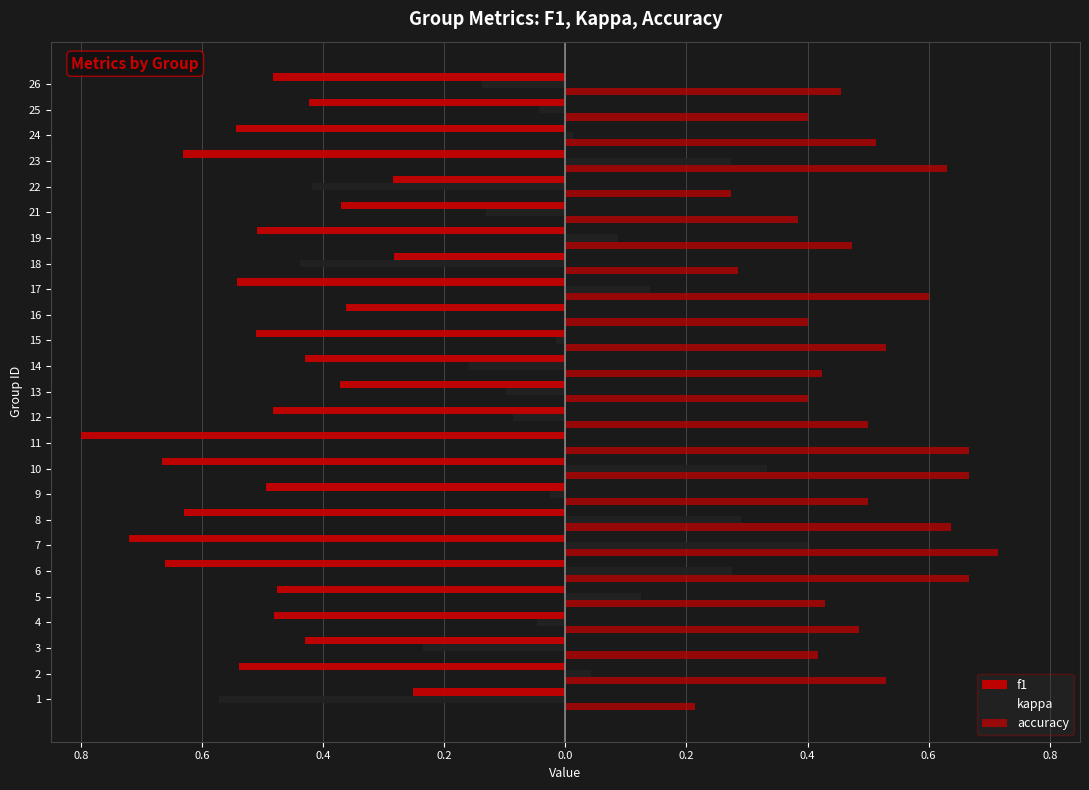

At how many categories does at least one series exceed 0?

25